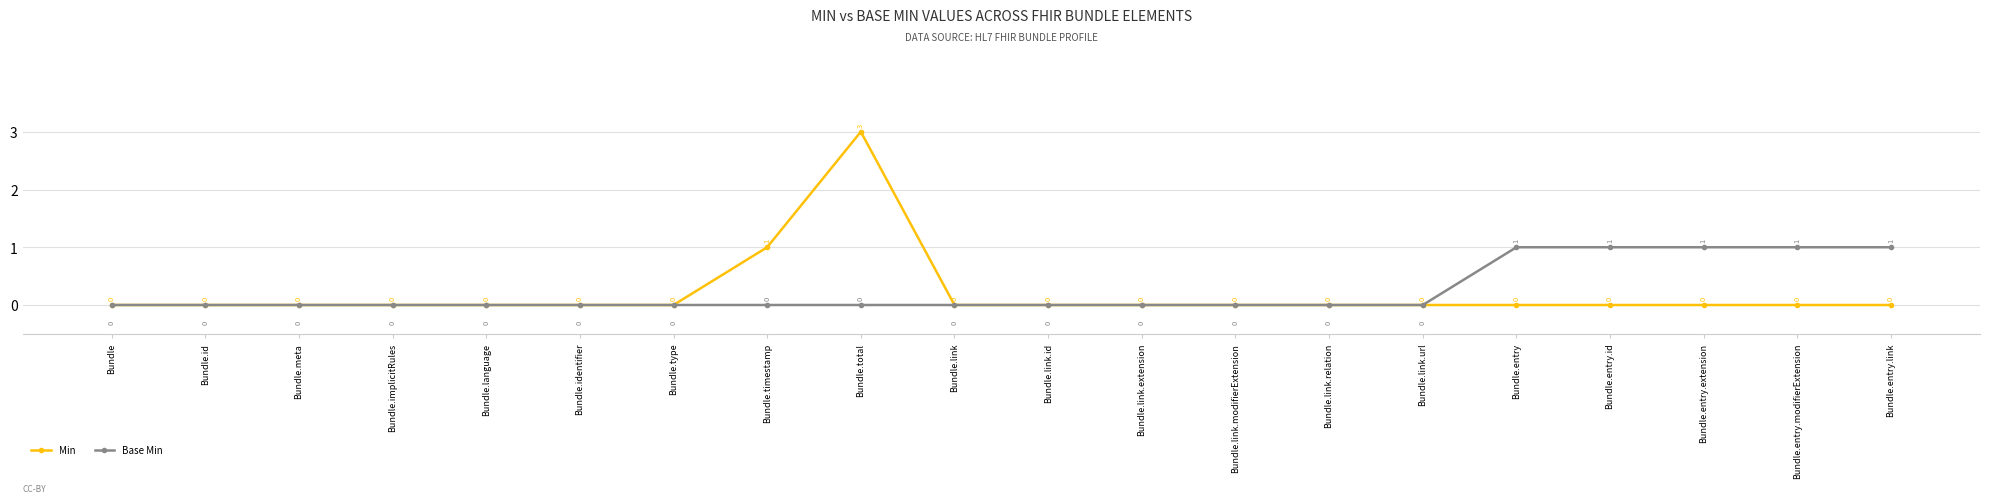

At which label is Min closest to 1?

Bundle.timestamp